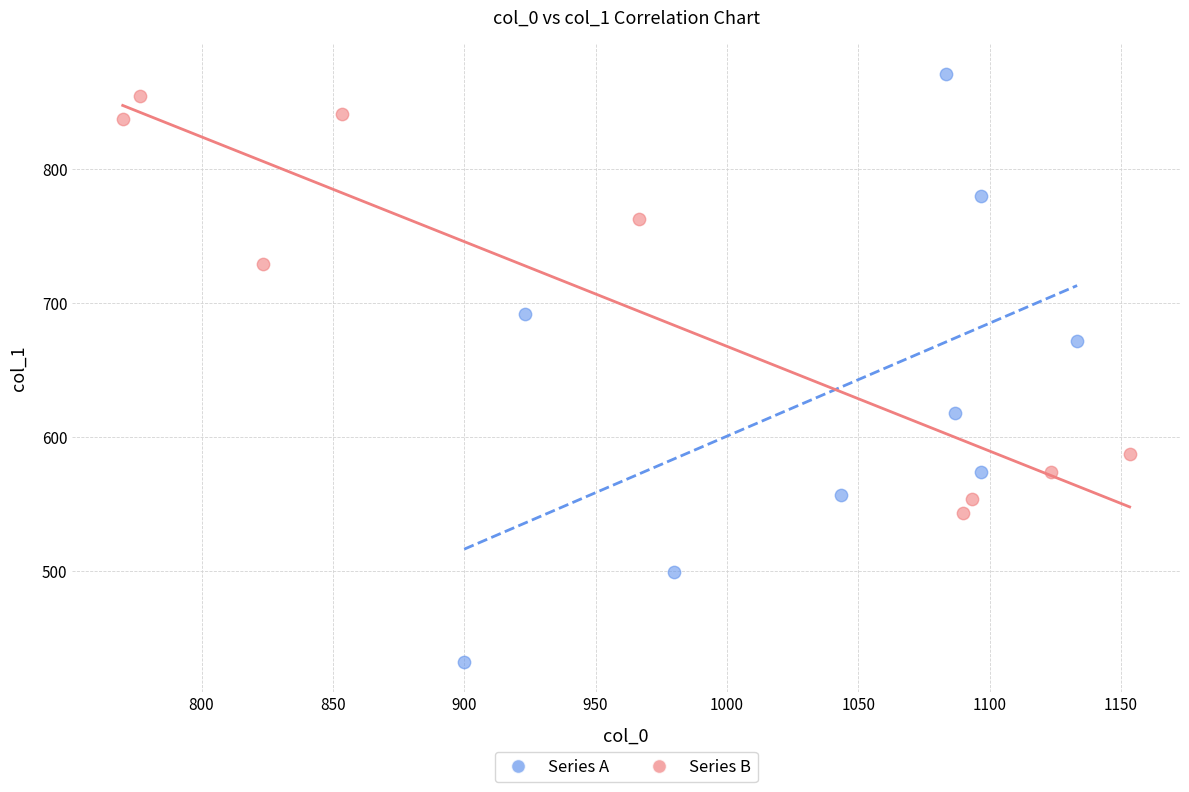

Which series has the widest spread of Y values?

Series A